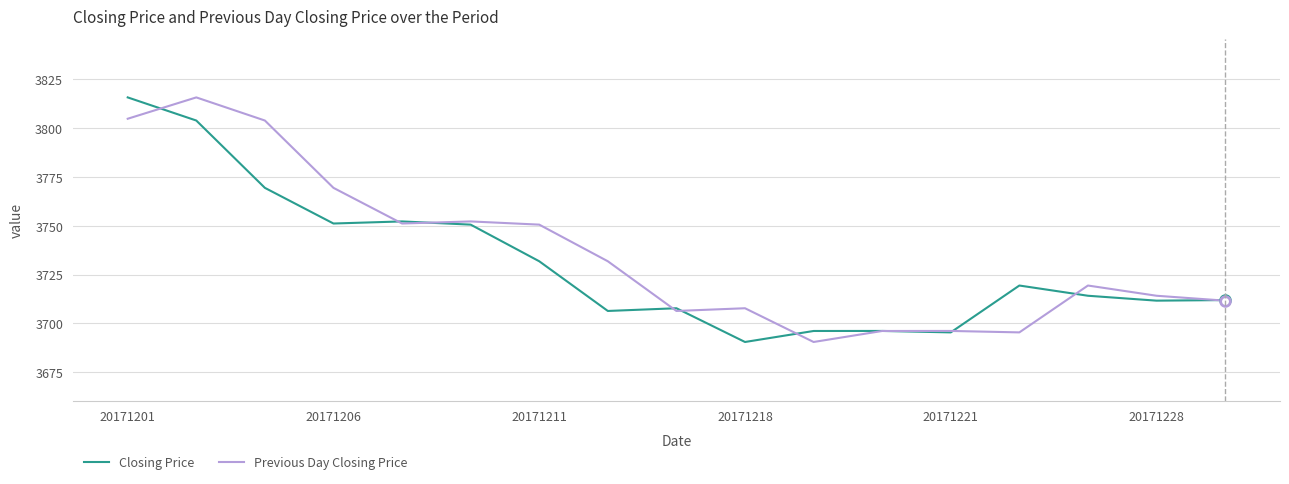

What is the difference between the maximum and minimum values in the Previous Day Closing Price series?

125.1